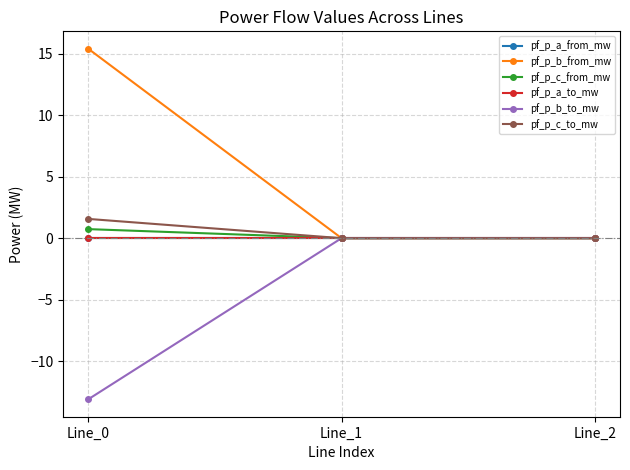

Is this an area chart (filled region under the line)?

No